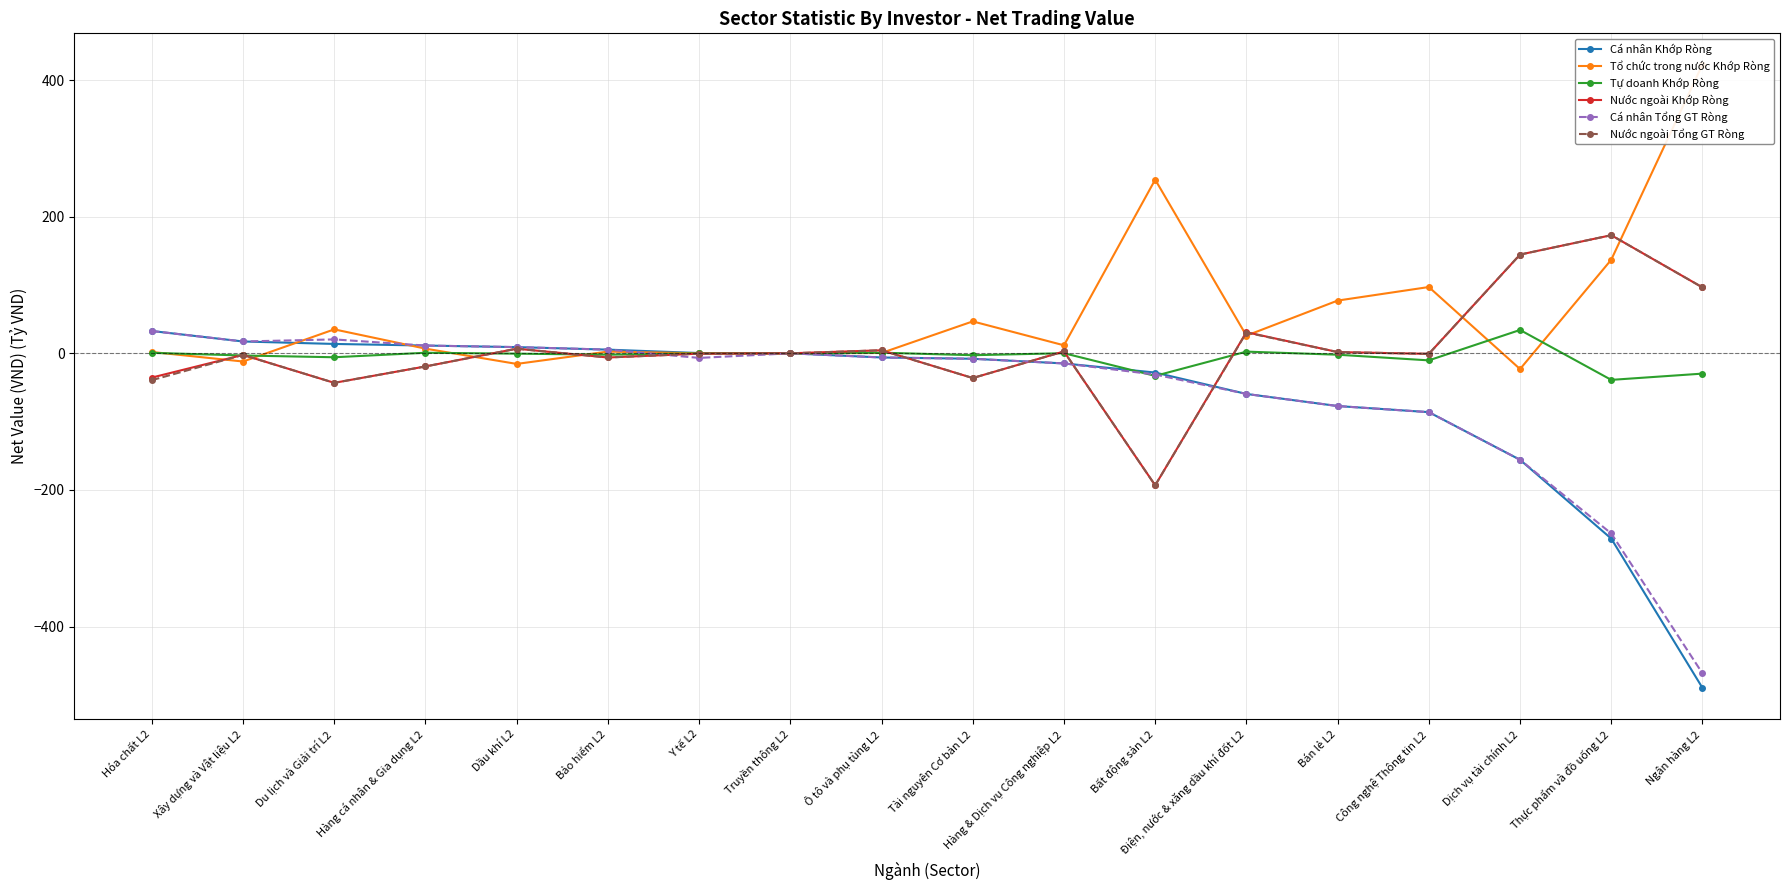

How many times do Tự doanh Khớp Ròng and Nước ngoài Tổng GT Ròng cross each other?

9